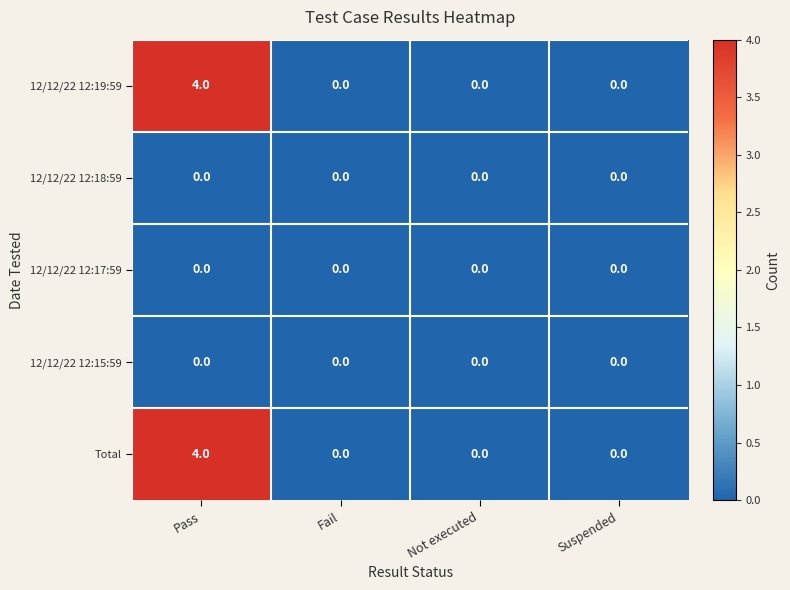

What is the maximum value shown in the chart?

4